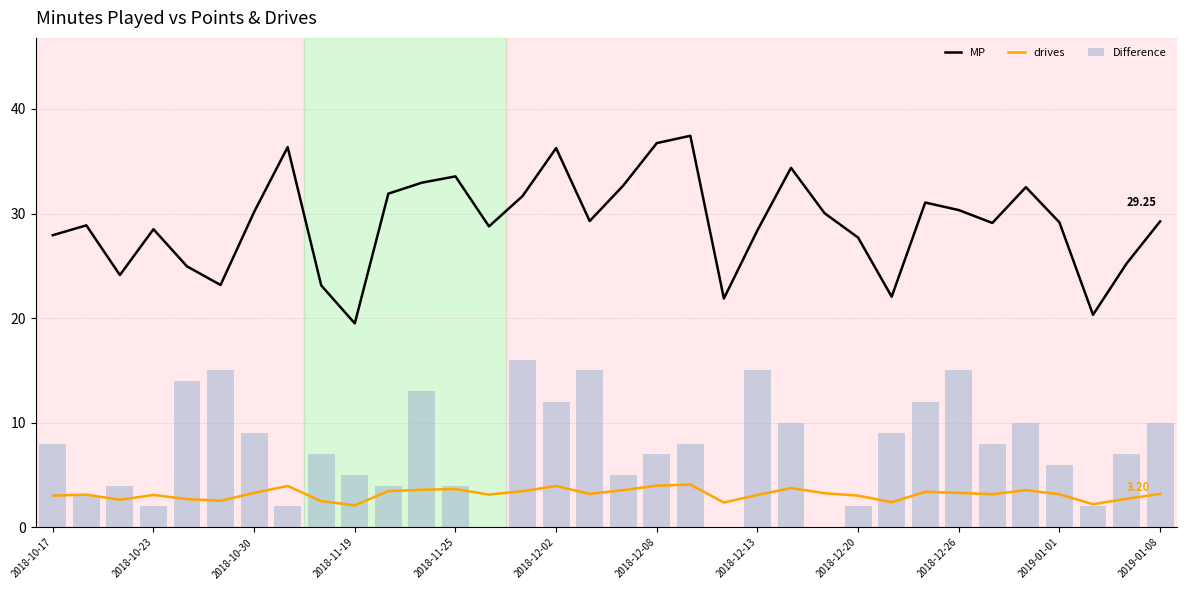

At which label is Difference closest to 8?

2018-10-17